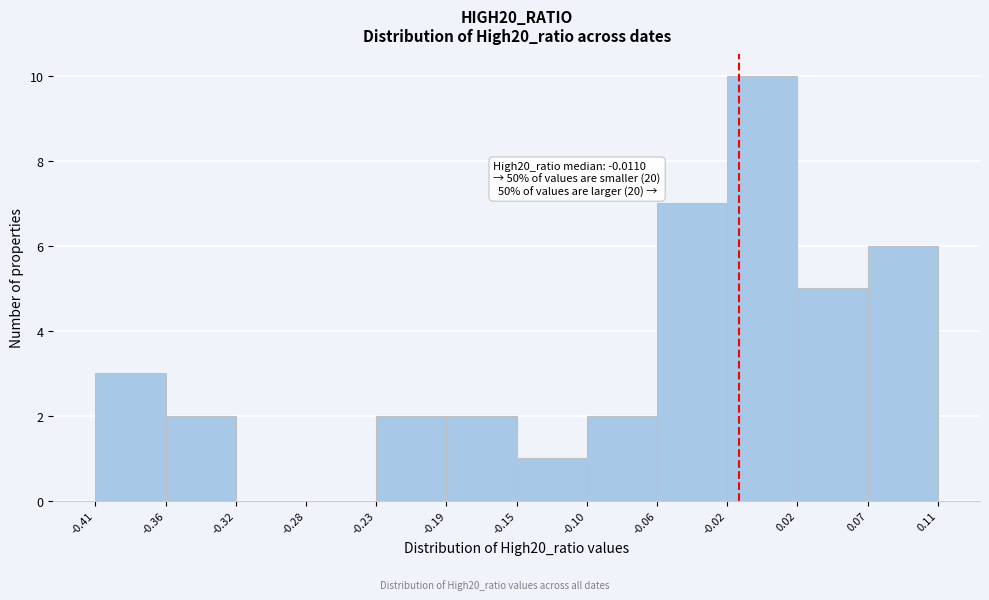

Which range on the x-axis has the tallest bar?

-0.02 to 0.02